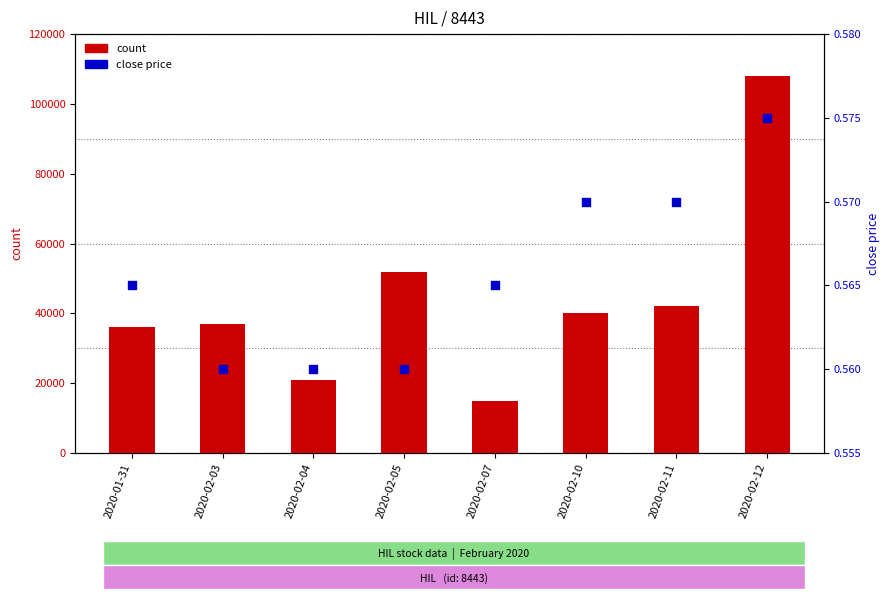

Which series has the largest total across all categories?

count